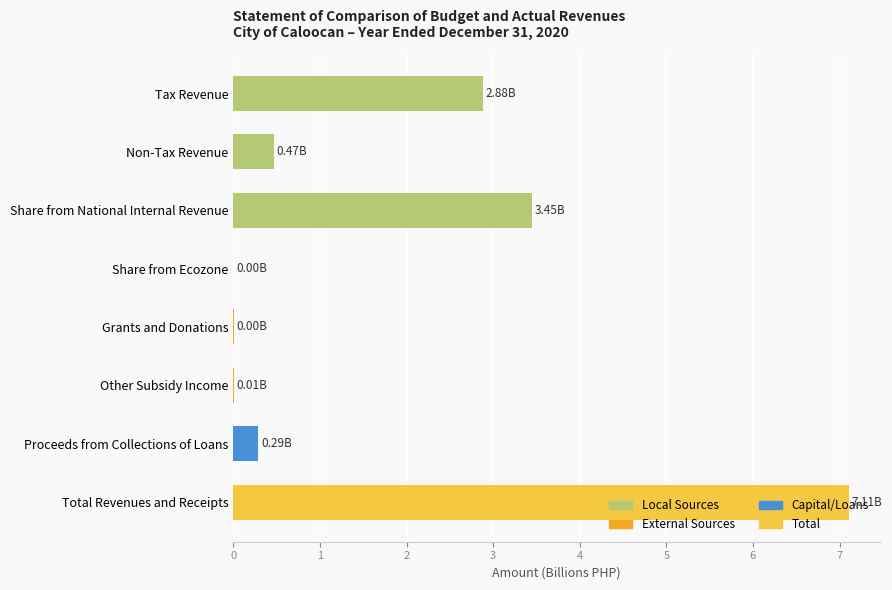

What is the change in value from Share from National Internal Revenue to Proceeds from Collections of Loans?

-3.2